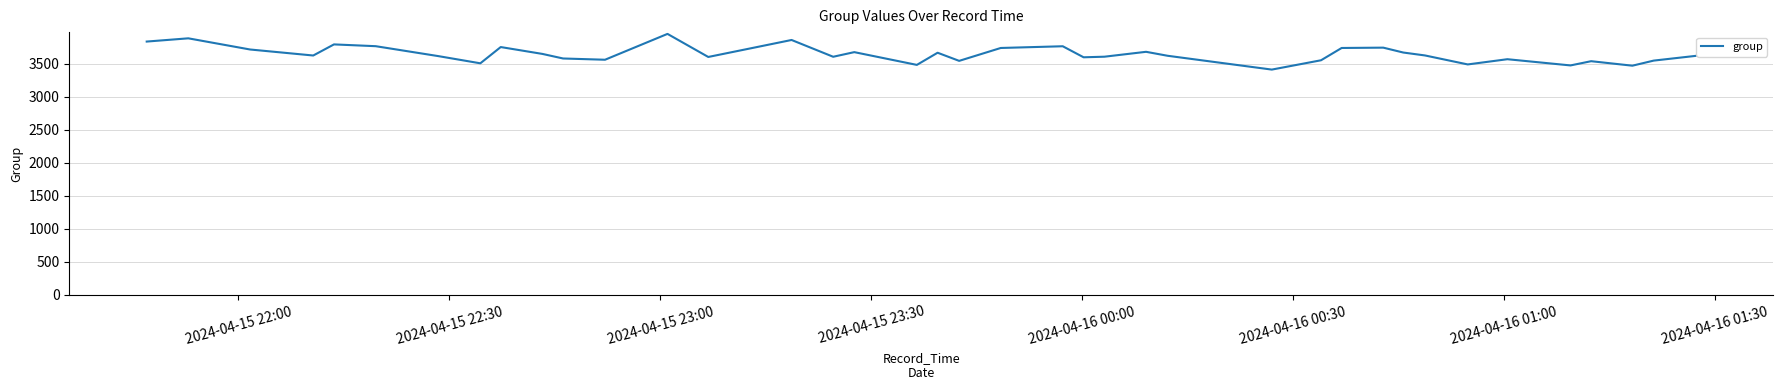

What is the greatest value displayed?

3949